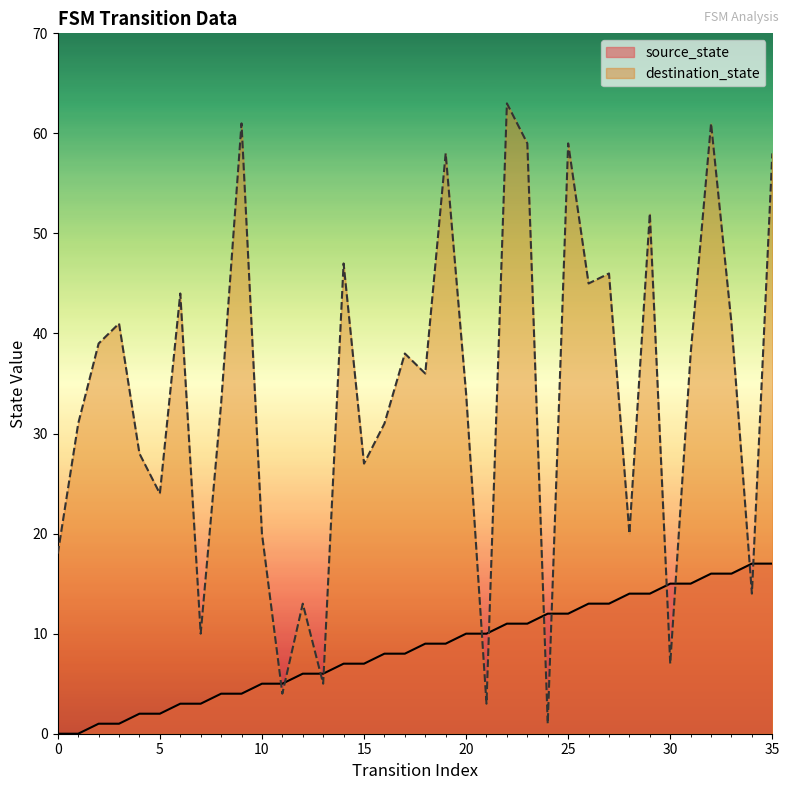

Reading left to right, extract all data points from this chart.

source_state: 0=0	1=0	2=1	3=1	4=2	5=2	6=3	7=3	8=4	9=4	10=5	11=5	12=6	13=6	14=7	15=7	16=8	17=8	18=9	19=9	20=10	21=10	22=11	23=11	24=12	25=12	26=13	27=13	28=14	29=14	30=15	31=15	32=16	33=16	34=17	35=17
destination_state: 0=18	1=31	2=39	3=41	4=28	5=24	6=44	7=10	8=33	9=61	10=20	11=4	12=13	13=5	14=47	15=27	16=31	17=38	18=36	19=58	20=34	21=3	22=63	23=59	24=1	25=59	26=45	27=46	28=20	29=52	30=7	31=38	32=61	33=41	34=14	35=58